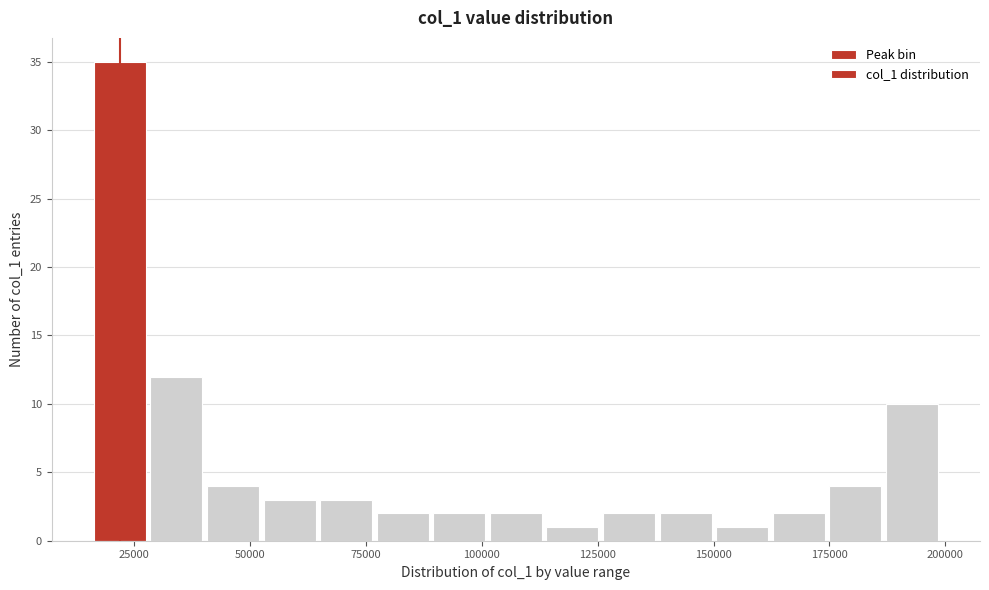

Read against the x-axis, roughly where is the centre of the tallest bar?

20000